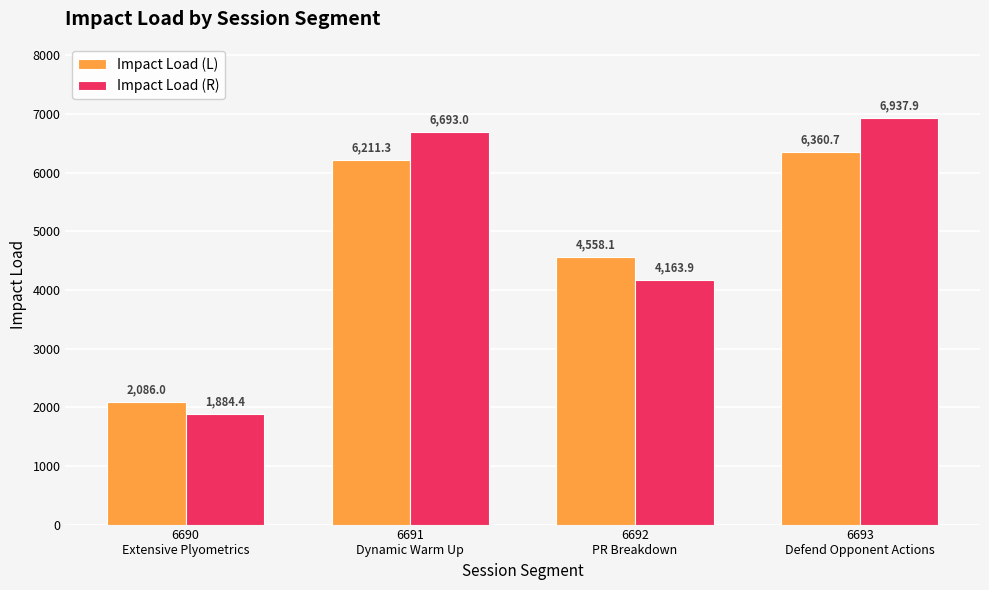

Read the Impact Load (L) value at 6690
Extensive Plyometrics.

2086.0